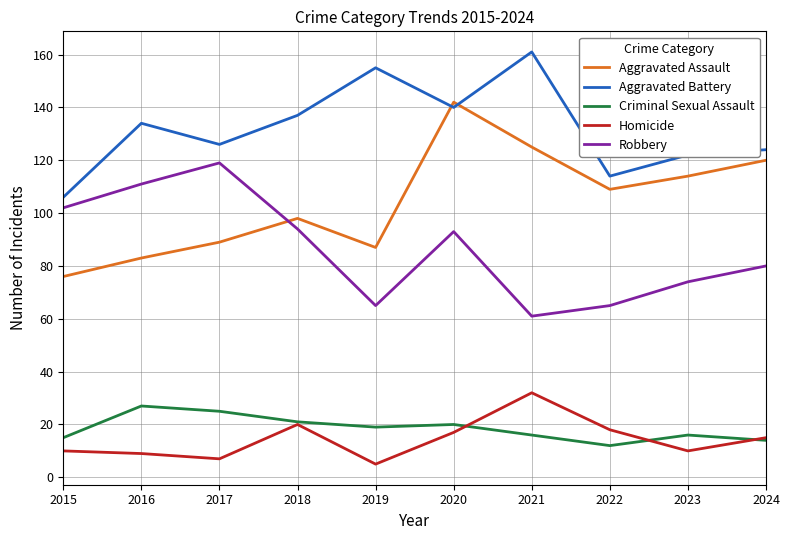

What is the sum of all Homicide values?

143